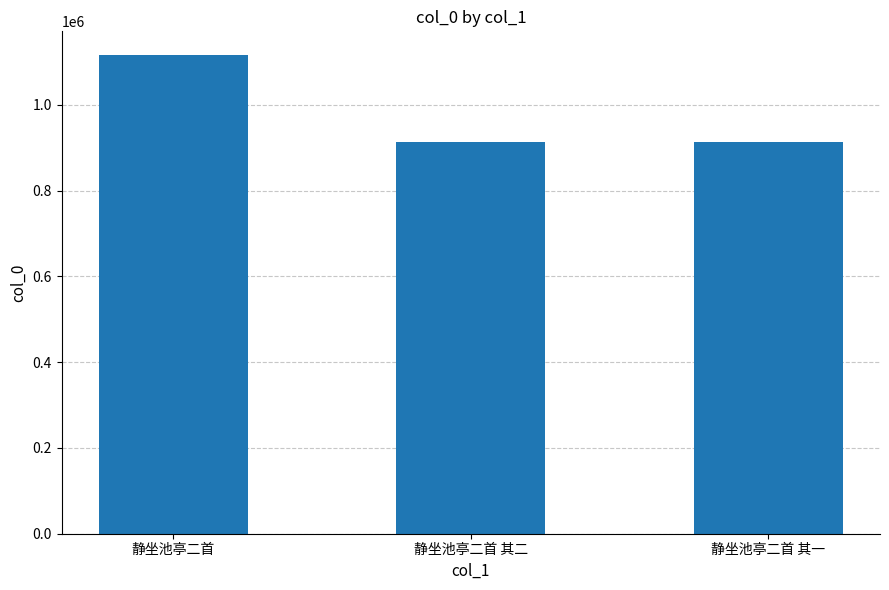

What is the ratio of the value at 静坐池亭二首 其一 to the value at 静坐池亭二首?

0.8